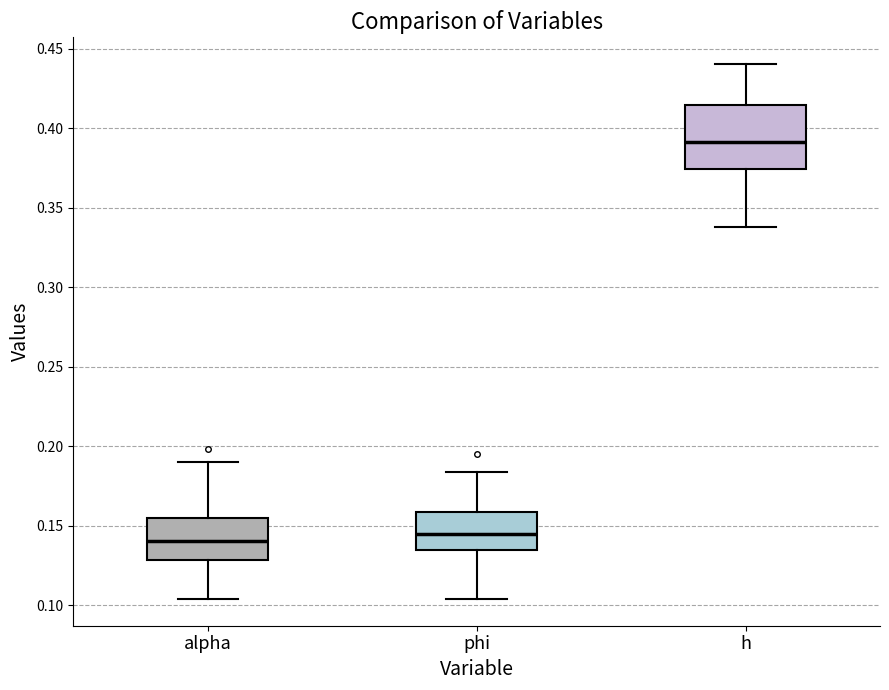

Reading left to right, read every box against the y-axis: the position of its median line, the range the box covers, and the ends of its whiskers. The values are not printed on the chart, so give them approximately, as read against the axis.

alpha: median 0.140, box 0.130 to 0.155, whiskers 0.105 to 0.190
phi: median 0.145, box 0.135 to 0.160, whiskers 0.105 to 0.185
h: median 0.390, box 0.375 to 0.415, whiskers 0.340 to 0.440